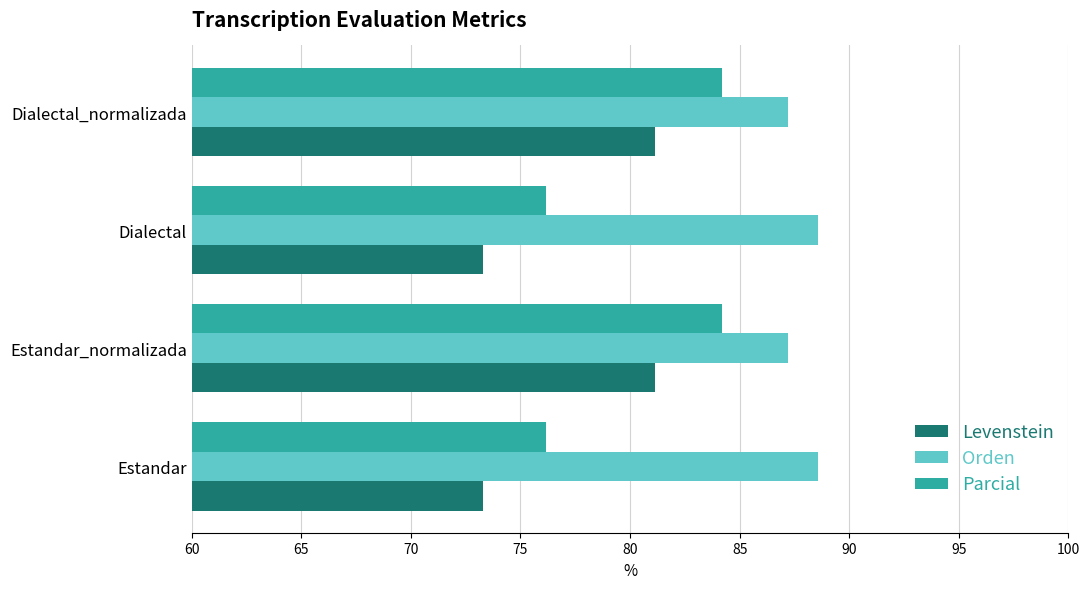

At how many categories does at least one series exceed 86?

4